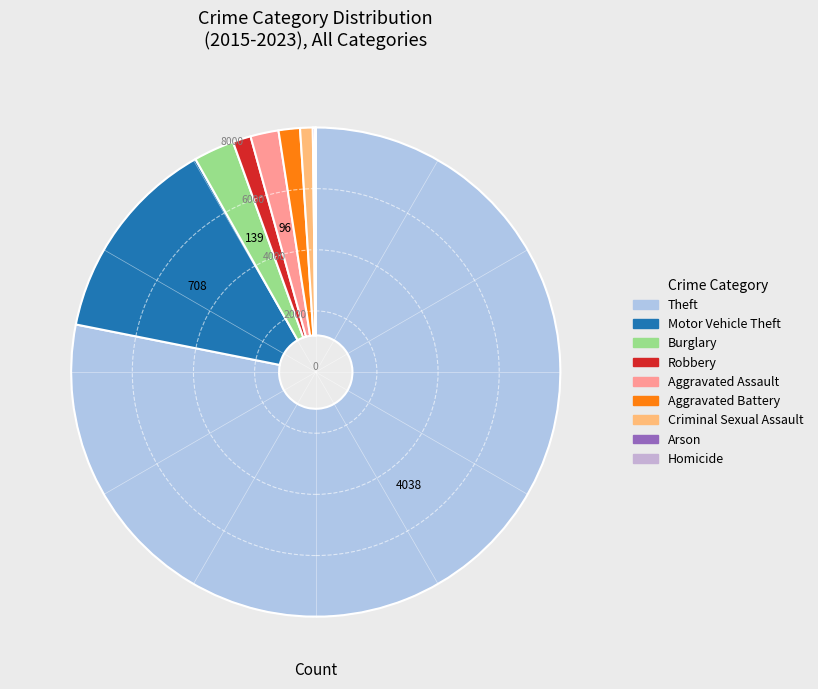

How many segments does this pie chart have?

9